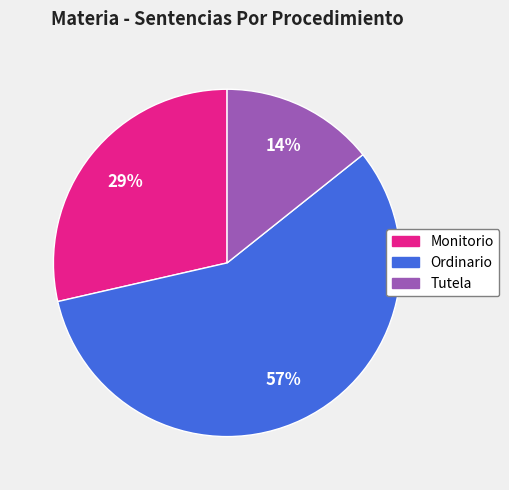

Is there any slice that represents more than half of the pie?

Yes